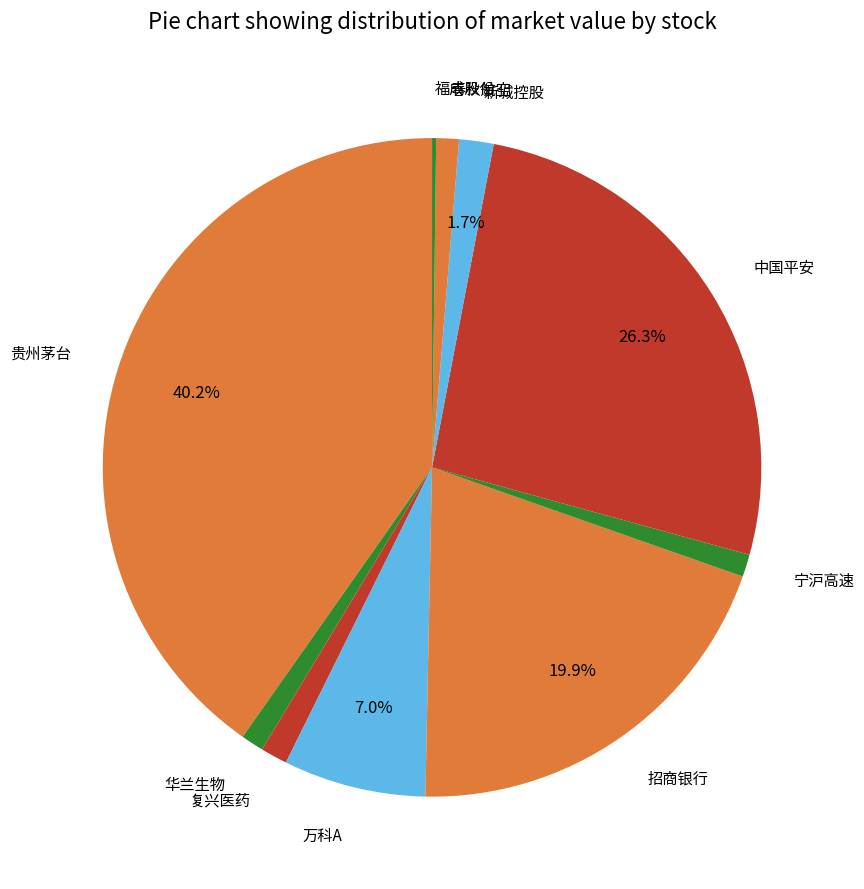

Combined, do 招商银行 and 宁沪高速 account for over 50%?

No